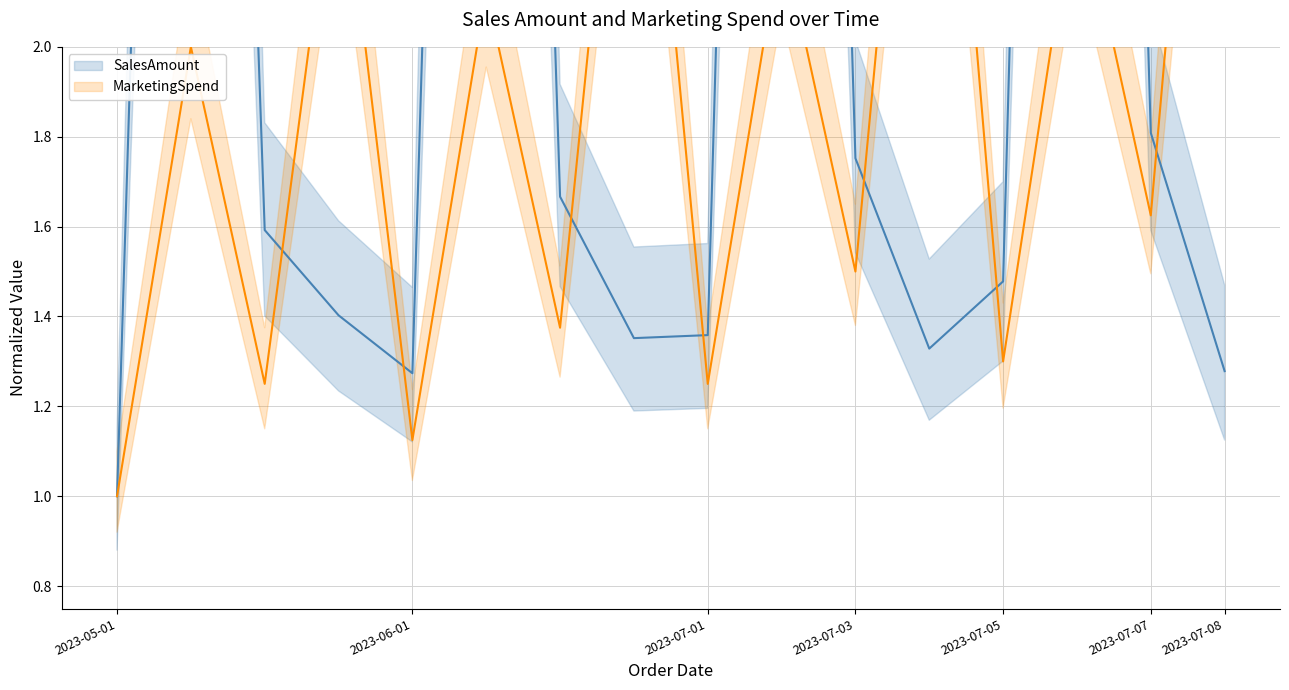

What is the difference between the maximum and minimum values in the MarketingSpend series?

2.5